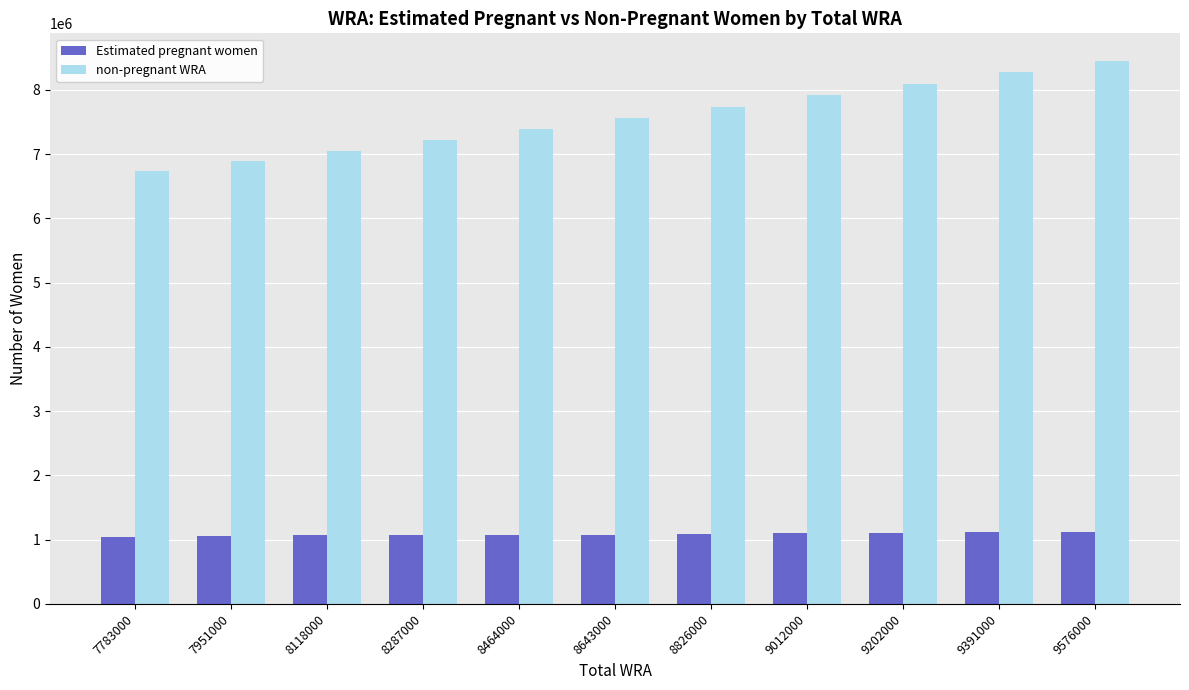

Between 7783000 and 9012000, which series saw the biggest shift?

non-pregnant WRA